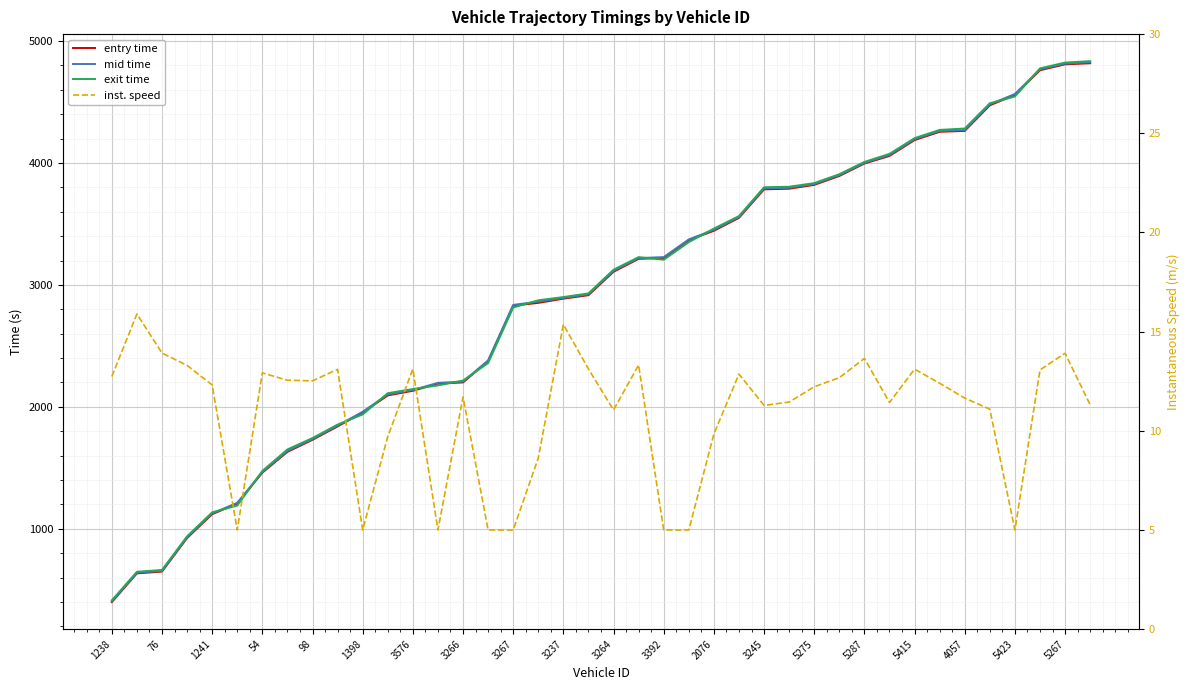

What is the difference between the maximum and minimum values in the mid time series?

4421.2